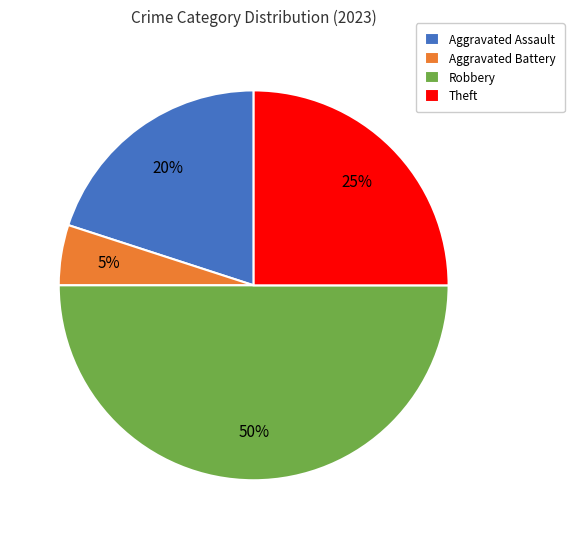

What percentage is the Aggravated Assault slice, to the nearest percent?

20%